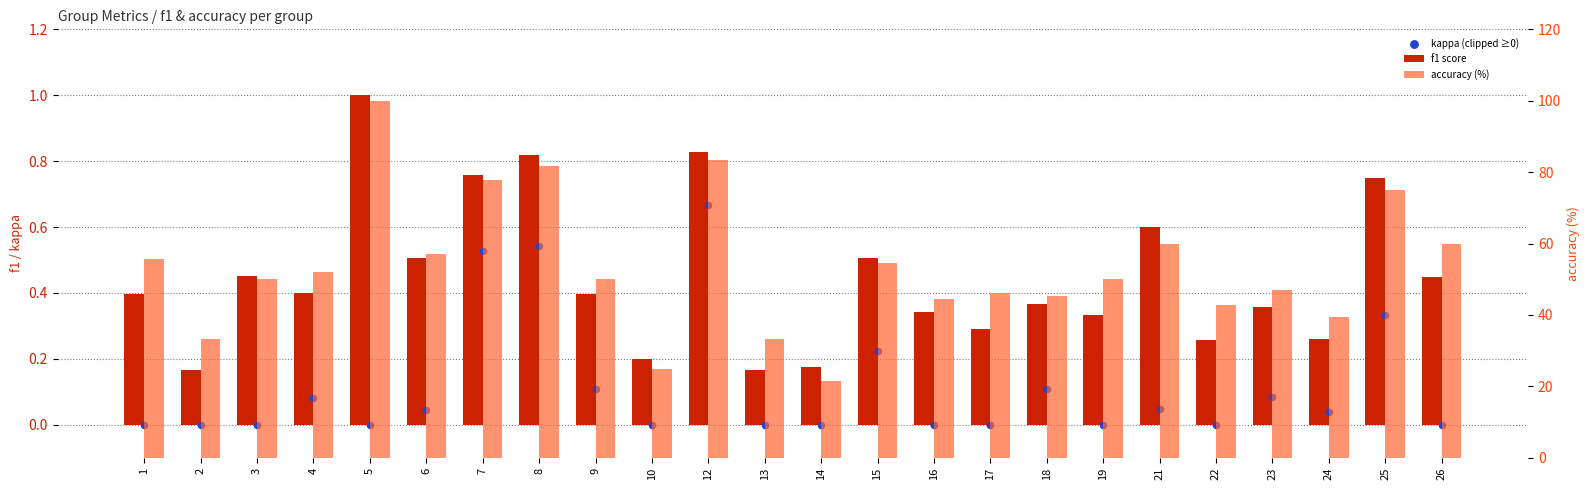

At which category is the sum across all series the highest?

5